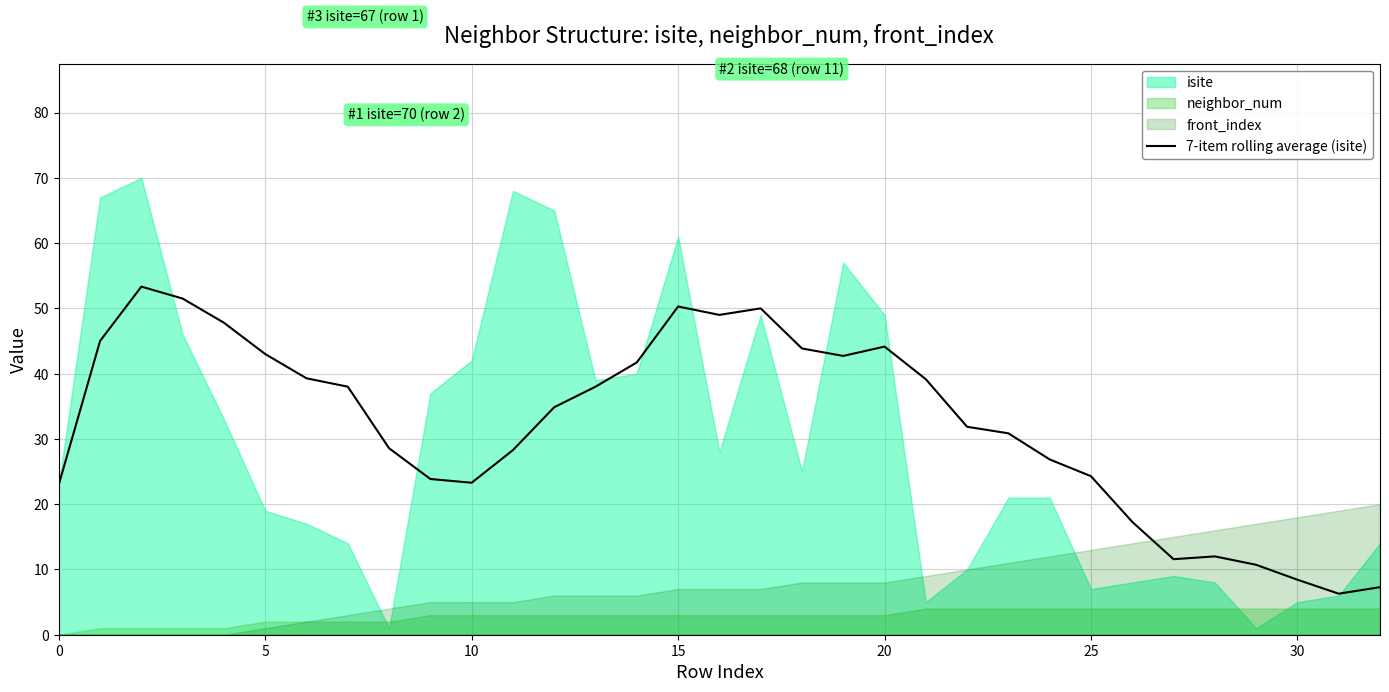

How many categories are shown in the chart?

33